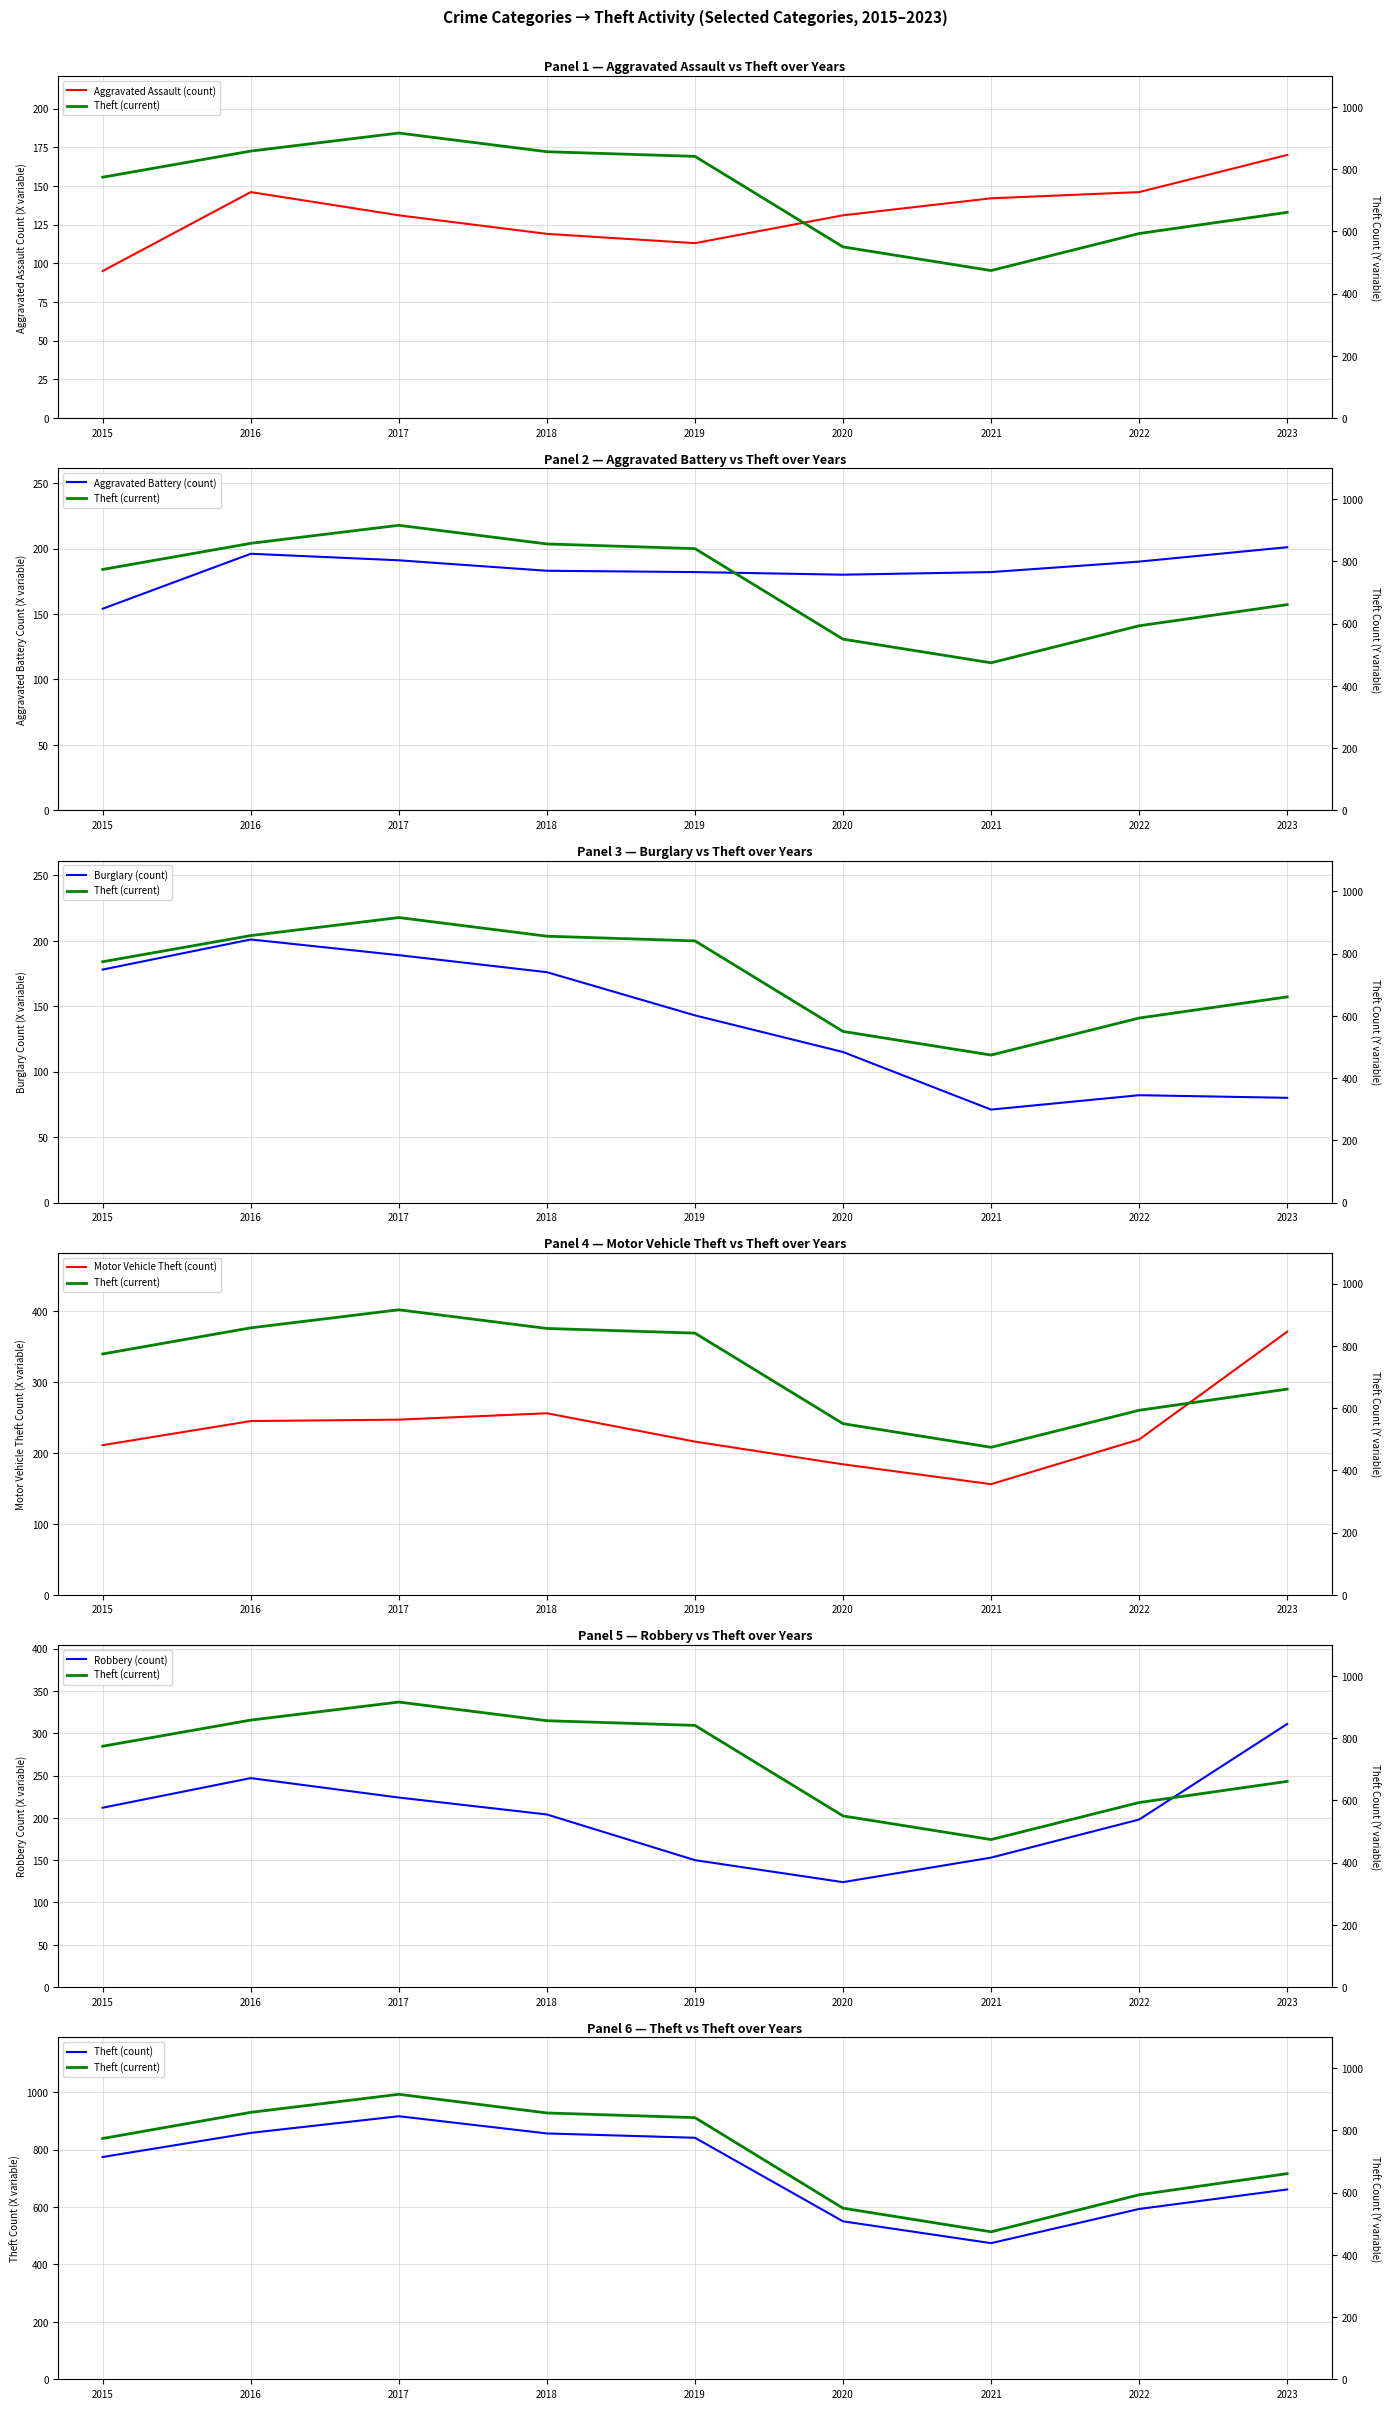

Is it true that Motor Vehicle Theft equals 219 at 2022?

True